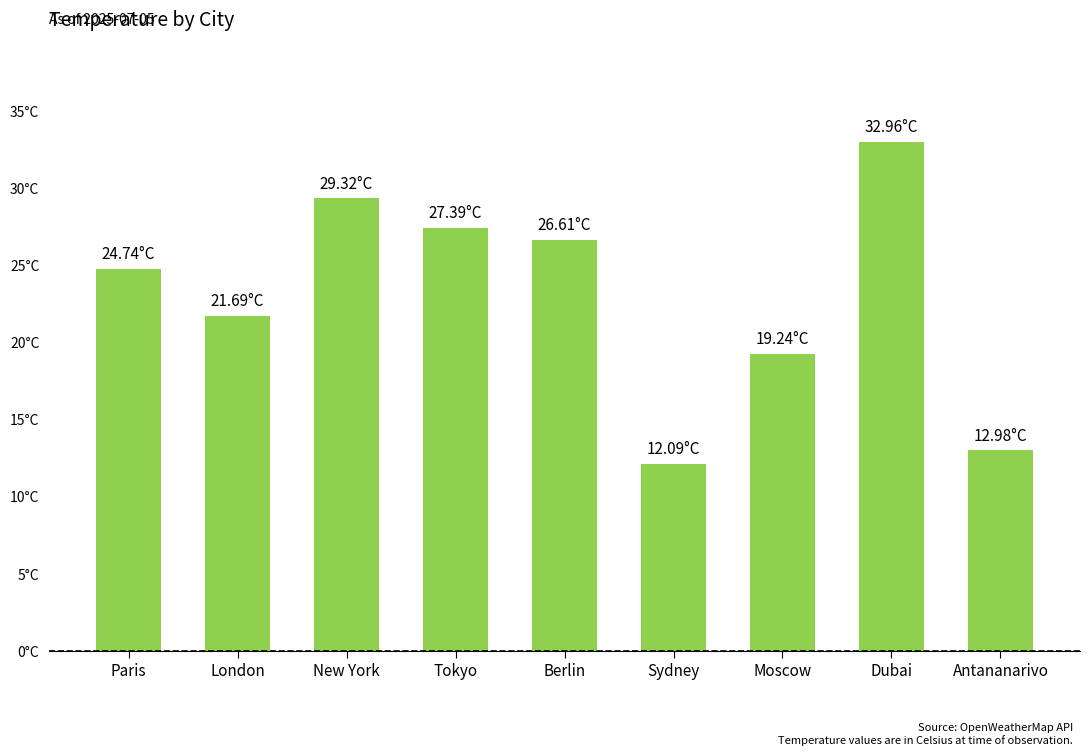

What value does the data have at Berlin?

26.6